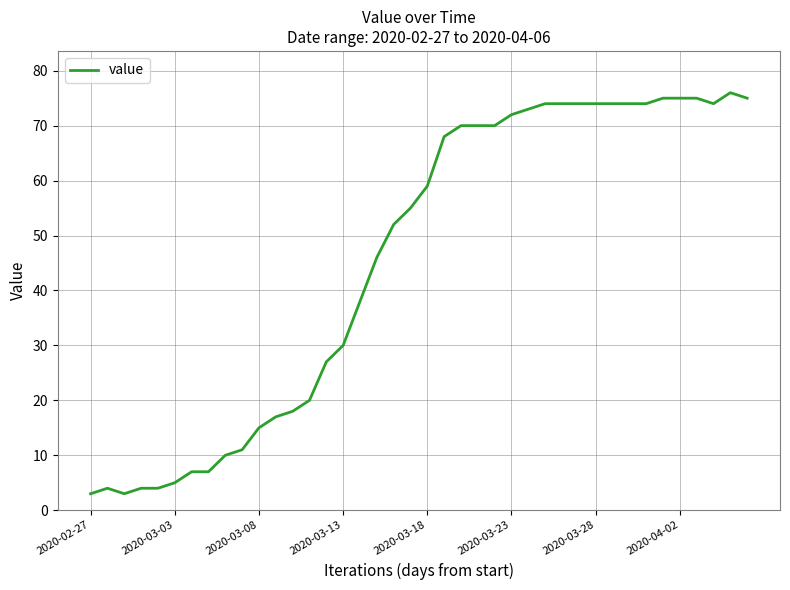

True or false: there are more than 1 points higher than both neighbors.

True